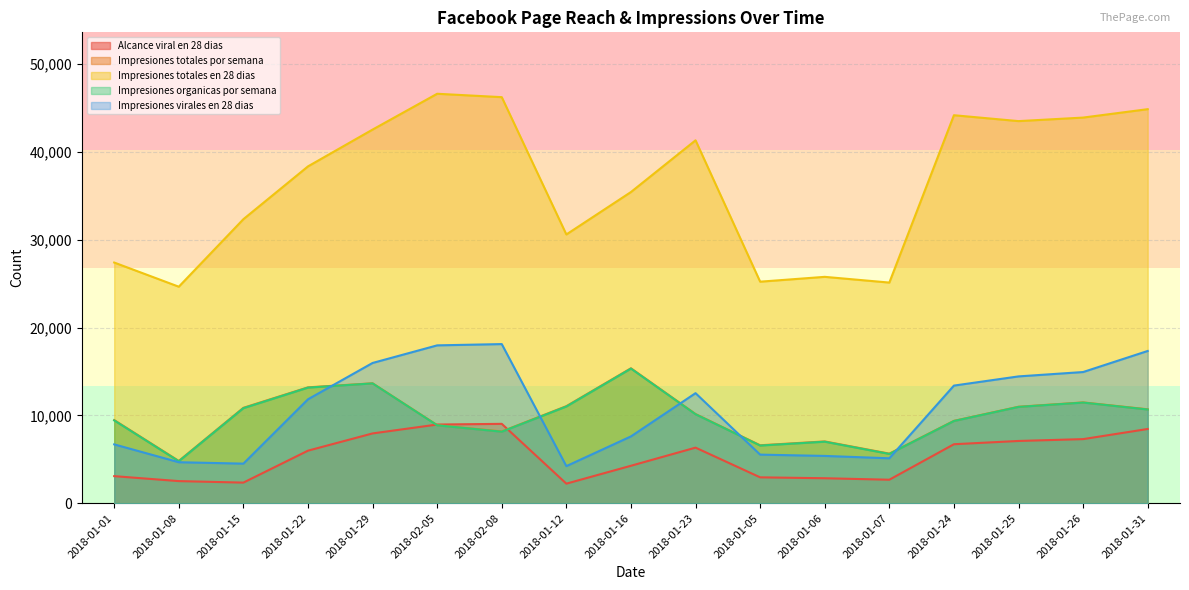

What is the label of the 8th point from the right?

2018-01-23